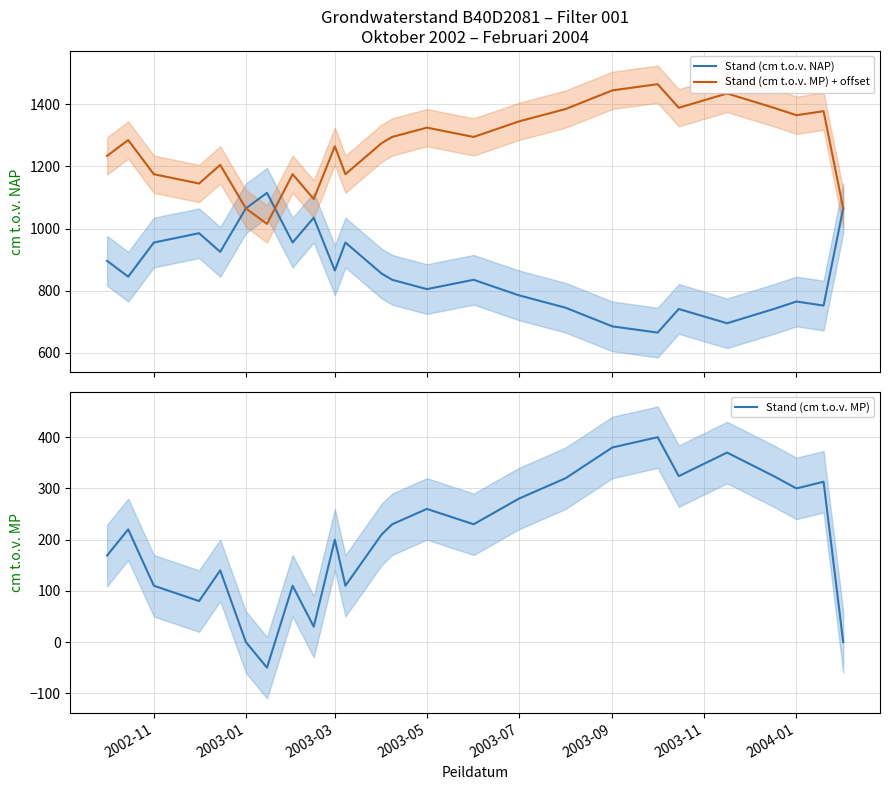

What is the highest value of the Stand (cm t.o.v. MP) + offset series?

1465